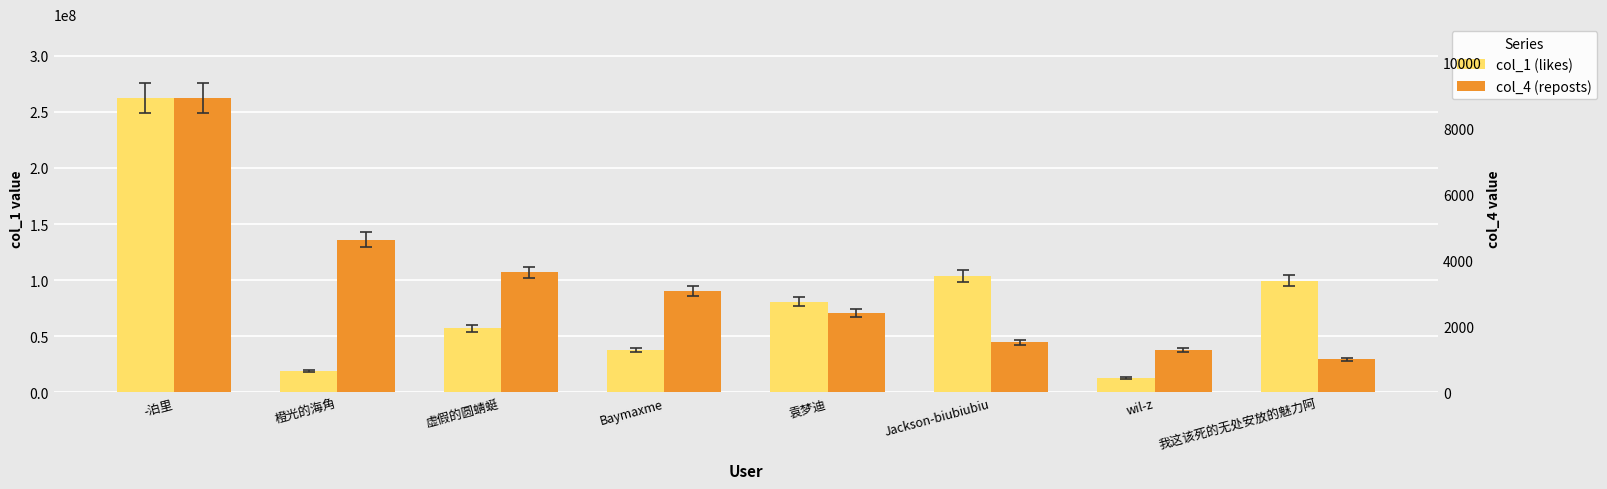

What is the label of the 7th bar from the left?

wil-z